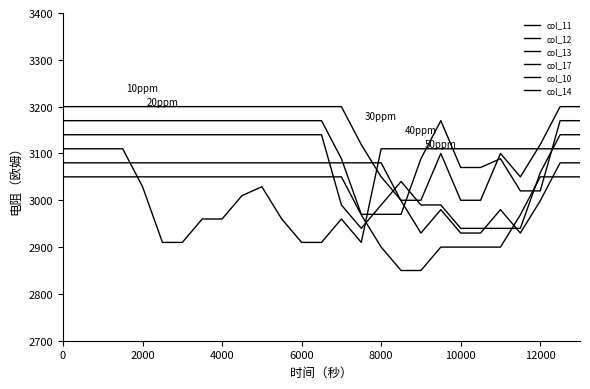

In col_10, how many points are higher than both neighbors (excluding endpoints)?

2